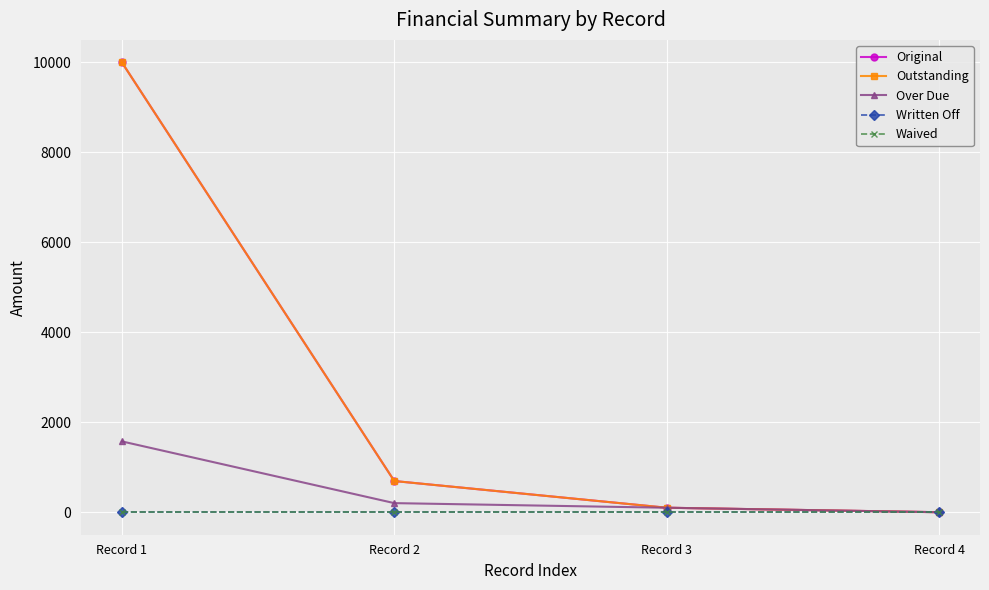

Reading right to left, transcribe all the data shown in this chart.

Original: Record 4=0.0	Record 3=100.0	Record 2=693.6	Record 1=10000.0
Outstanding: Record 4=0.0	Record 3=100.0	Record 2=693.6	Record 1=10000.0
Over Due: Record 4=0.0	Record 3=100.0	Record 2=202.3	Record 1=1574.6
Written Off: Record 4=0.0	Record 3=0.0	Record 2=0.0	Record 1=0.0
Waived: Record 4=0.0	Record 3=0.0	Record 2=0.0	Record 1=0.0